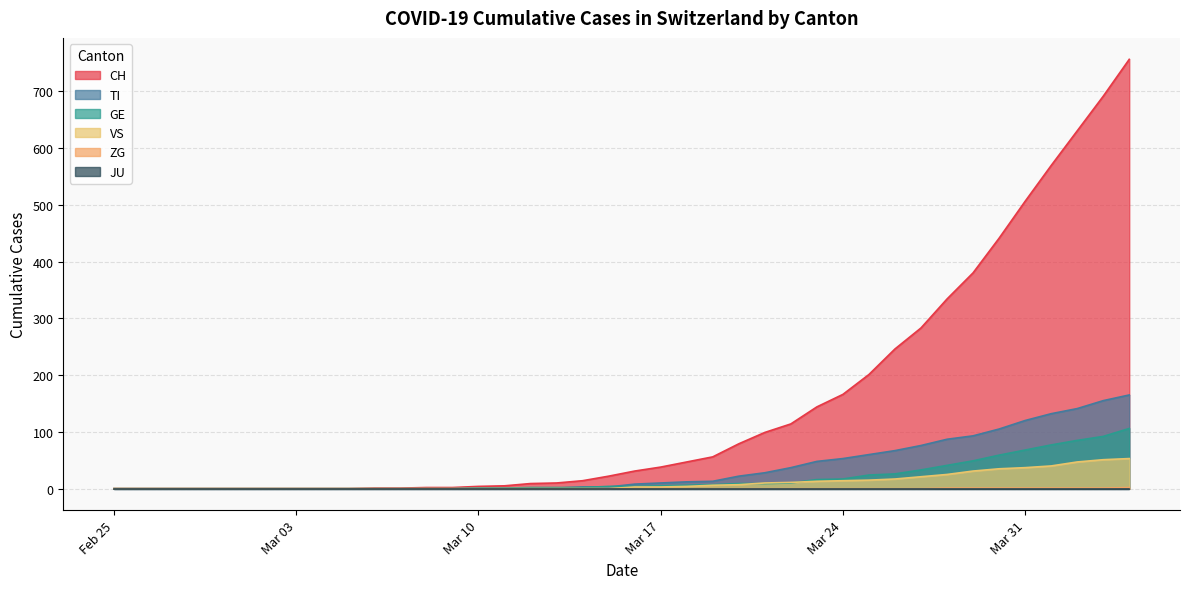

Which series has the largest range (max minus min)?

CH